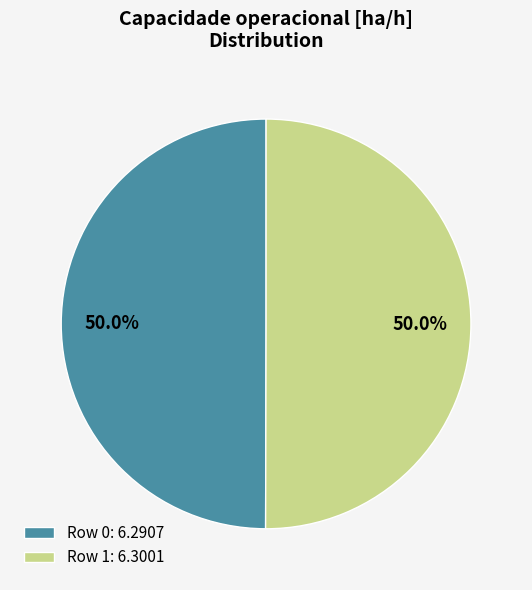

To the nearest percent, what portion does Row 1 represent?

50%